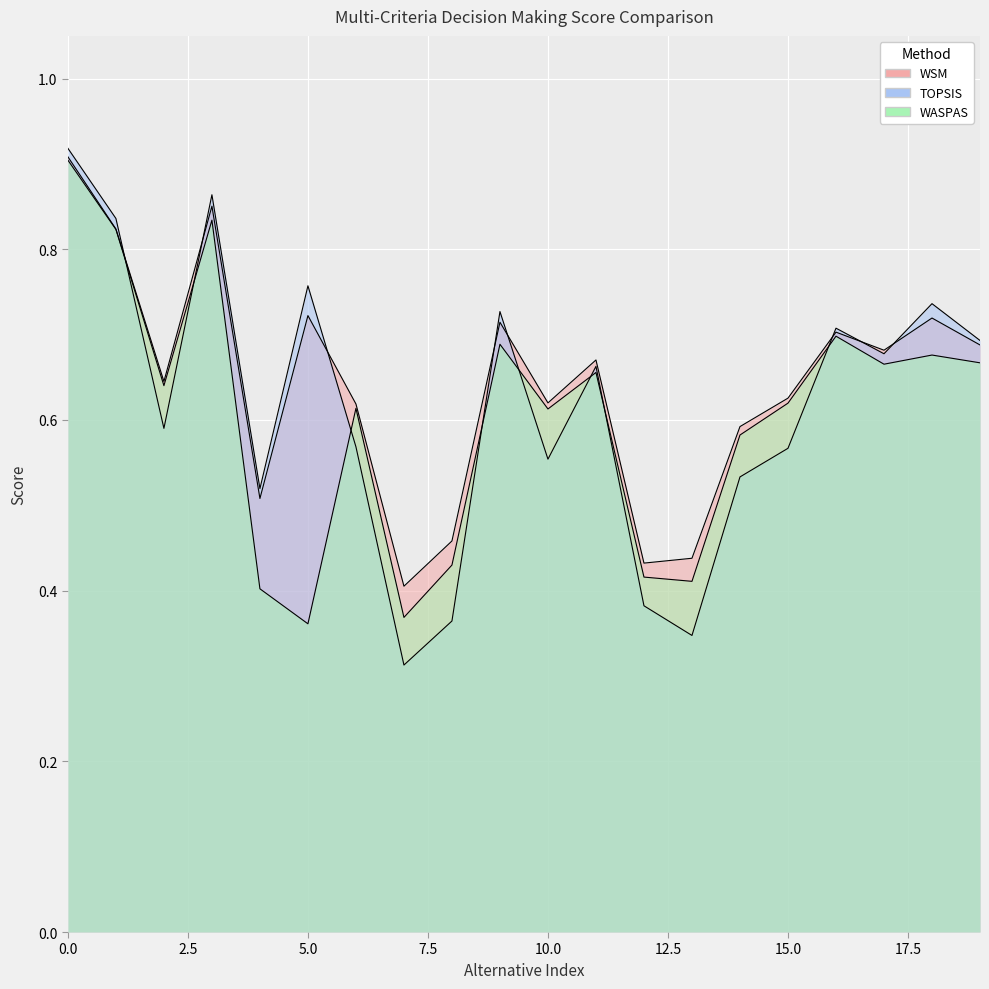

True or false: WSM has more than 0 interior local peaks.

True